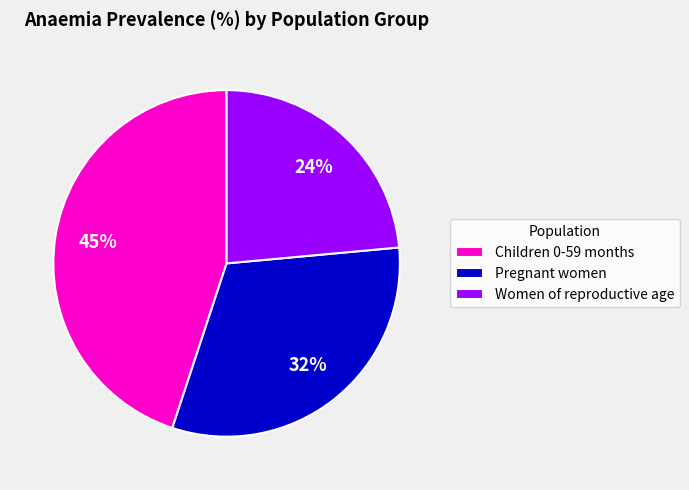

To the nearest percent, what portion does Pregnant women represent?

32%